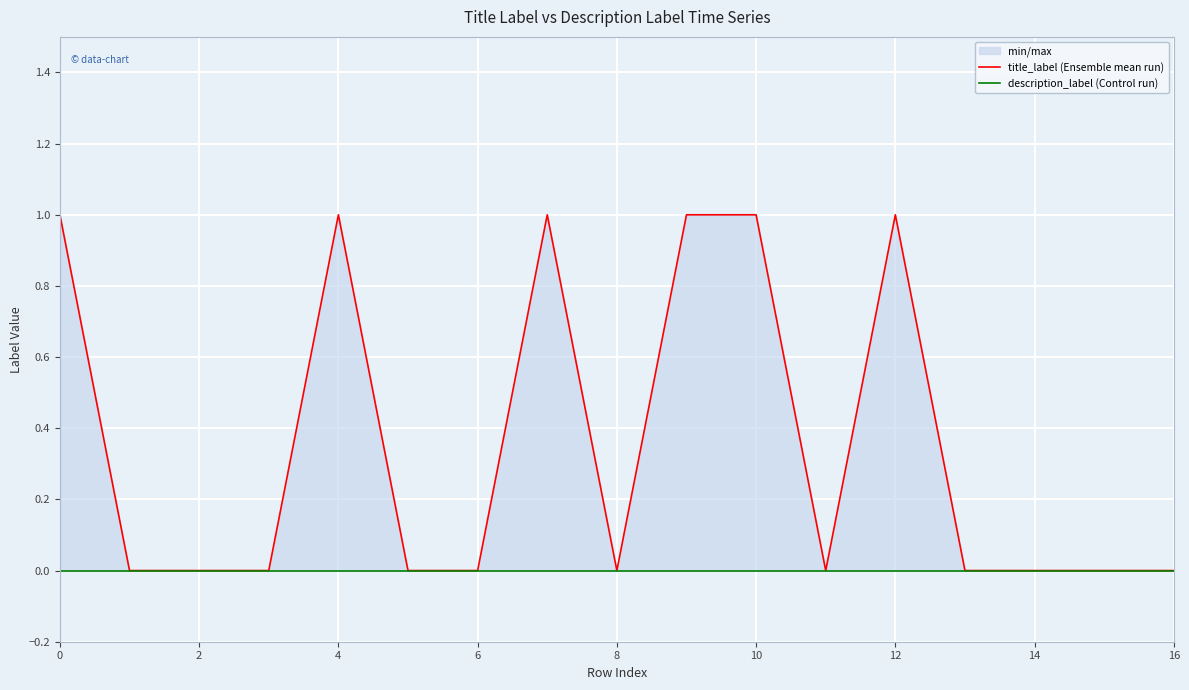

The title_label (Ensemble mean run) series shows 0 at 16. True or false?

False